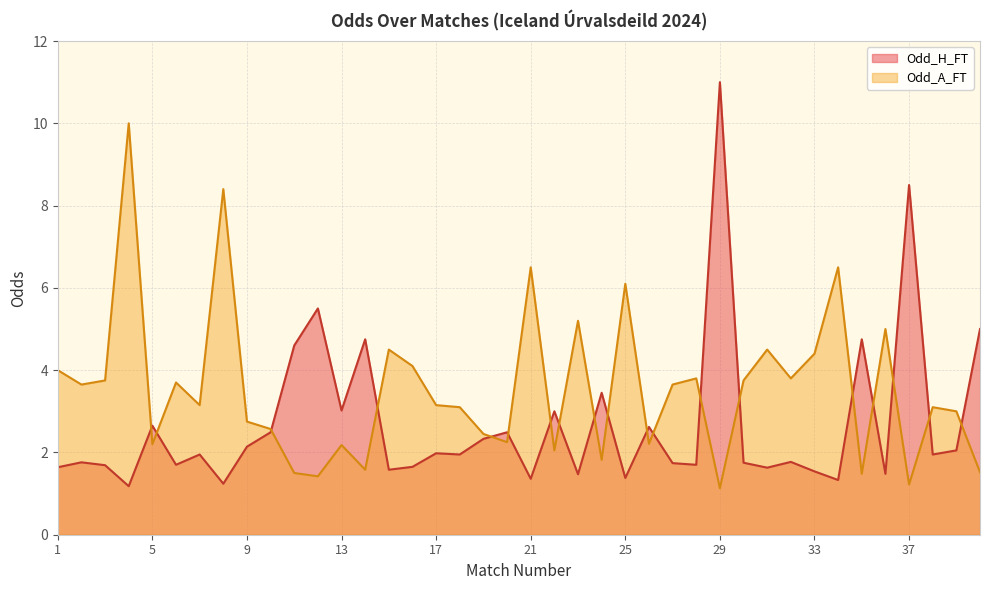

Reading left to right, list all the values displayed in this chart.

Odd_H_FT: 1=1.6	2=1.8	3=1.7	4=1.2	5=2.6	6=1.7	7=1.9	8=1.2	9=2.1	10=2.5	11=4.6	12=5.5	13=3.0	14=4.8	15=1.6	16=1.6	17=2.0	18=1.9	19=2.3	20=2.5	21=1.4	22=3.0	23=1.5	24=3.5	25=1.4	26=2.6	27=1.7	28=1.7	29=11.0	30=1.8	31=1.6	32=1.8	33=1.5	34=1.3	35=4.8	36=1.5	37=8.5	38=1.9	39=2.0	40=5.0
Odd_A_FT: 1=4.0	2=3.6	3=3.8	4=10.0	5=2.2	6=3.7	7=3.1	8=8.4	9=2.8	10=2.6	11=1.5	12=1.4	13=2.2	14=1.6	15=4.5	16=4.1	17=3.1	18=3.1	19=2.5	20=2.2	21=6.5	22=2.0	23=5.2	24=1.8	25=6.1	26=2.2	27=3.6	28=3.8	29=1.1	30=3.8	31=4.5	32=3.8	33=4.4	34=6.5	35=1.5	36=5.0	37=1.2	38=3.1	39=3.0	40=1.5